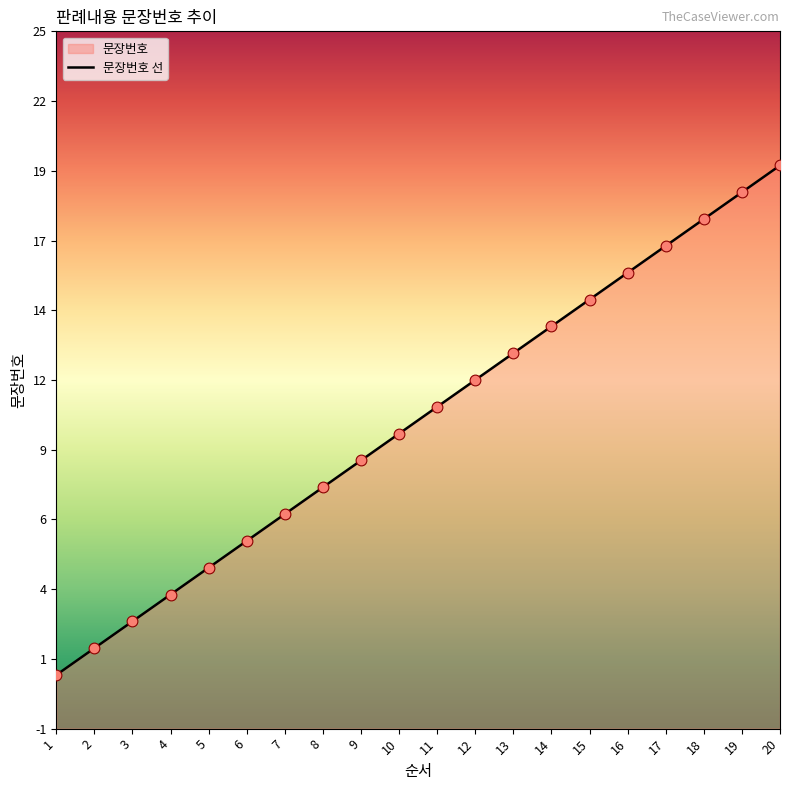

What is the change in value from 16 to 18?

+2